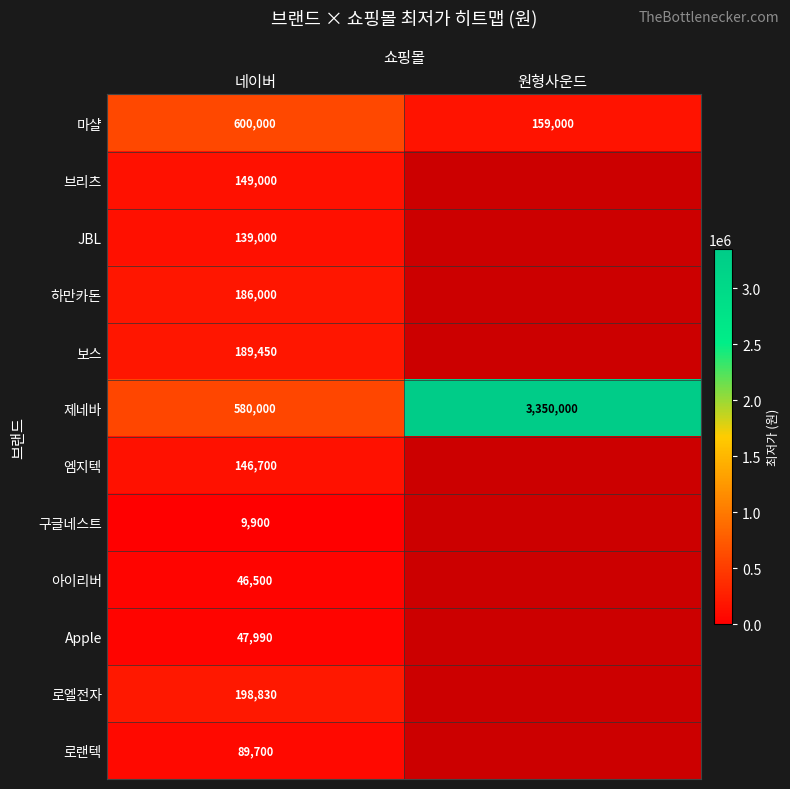

The value of 로엘전자 at 네이버 is 198830. True or false?

True